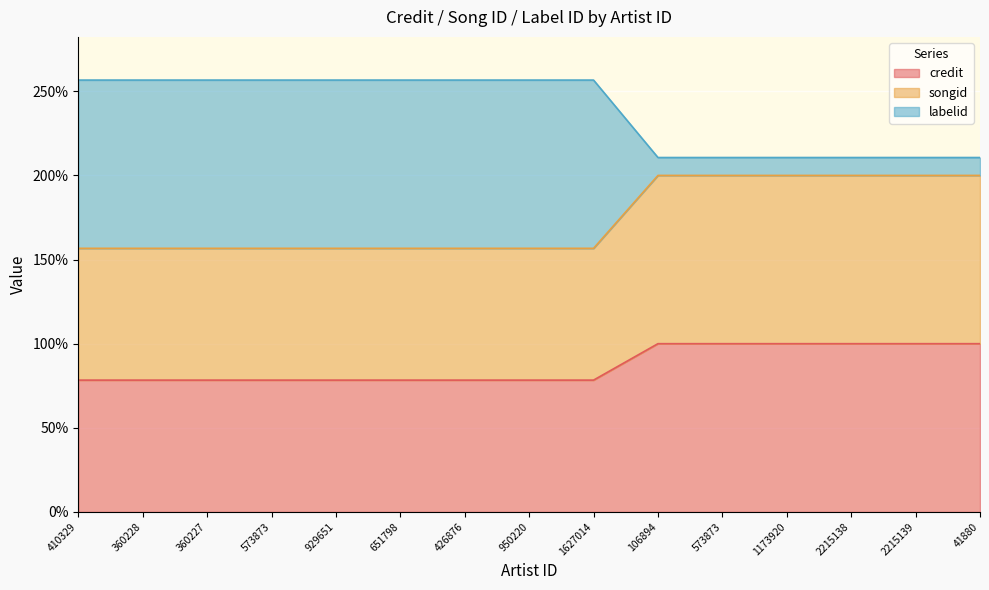

How many lines are shown in the chart?

3